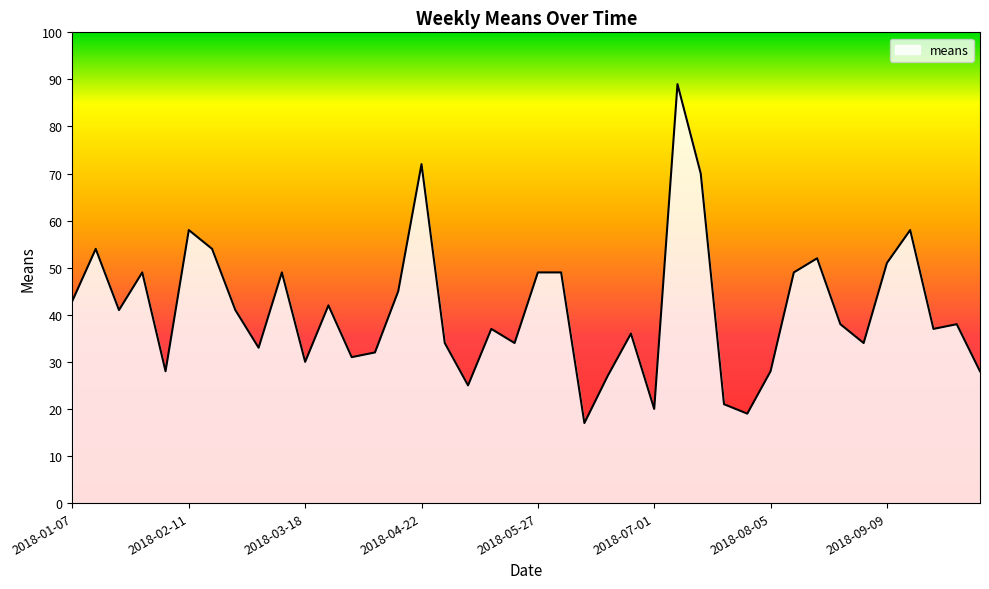

What is the difference between the maximum and minimum values?

72